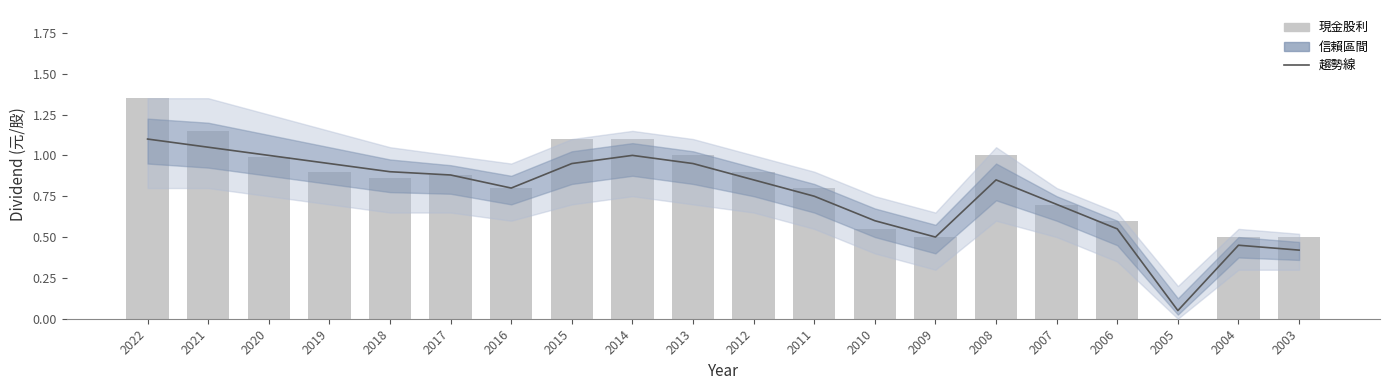

What is the sum of all 現金股利 values?

16.2